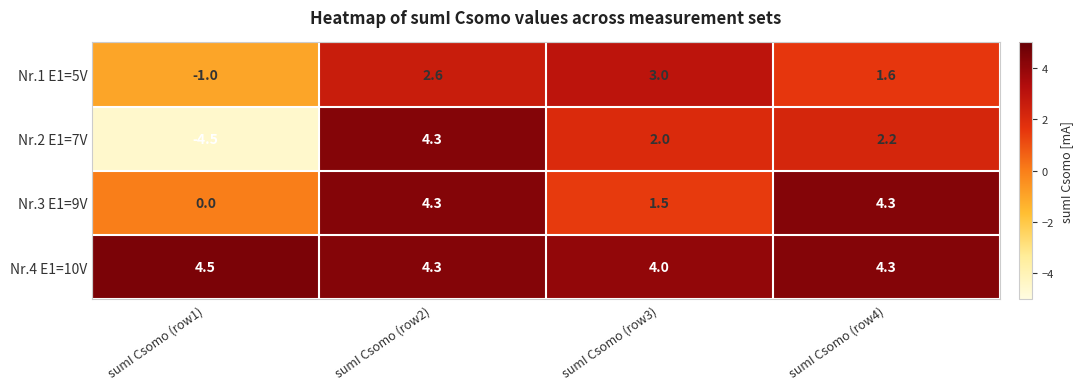

Reading right to left, extract all data points from this chart.

Nr.1 E1=5V: sumI Csomo (row4)=1.6	sumI Csomo (row3)=3.0	sumI Csomo (row2)=2.6	sumI Csomo (row1)=-1.0
Nr.2 E1=7V: sumI Csomo (row4)=2.2	sumI Csomo (row3)=2.0	sumI Csomo (row2)=4.3	sumI Csomo (row1)=-4.5
Nr.3 E1=9V: sumI Csomo (row4)=4.3	sumI Csomo (row3)=1.5	sumI Csomo (row2)=4.3	sumI Csomo (row1)=0.0
Nr.4 E1=10V: sumI Csomo (row4)=4.3	sumI Csomo (row3)=4.0	sumI Csomo (row2)=4.3	sumI Csomo (row1)=4.5